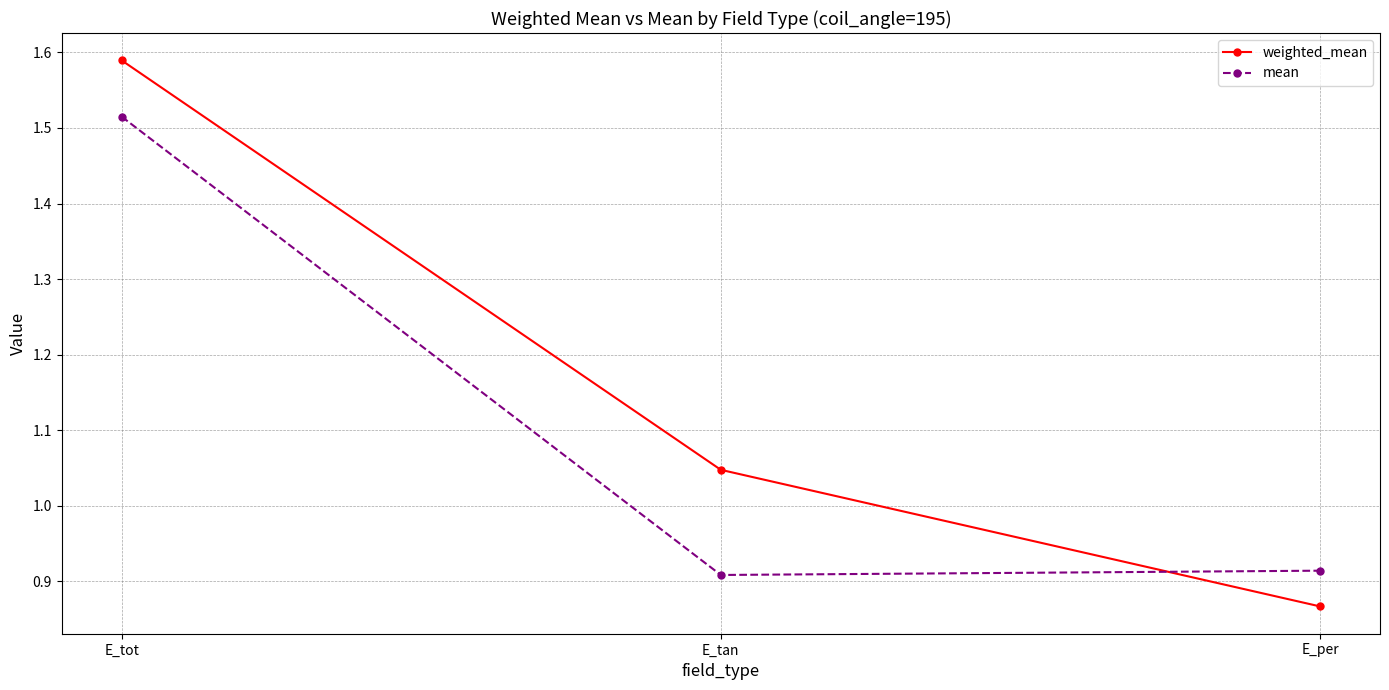

What is the difference between the maximum and minimum values in the weighted_mean series?

0.7